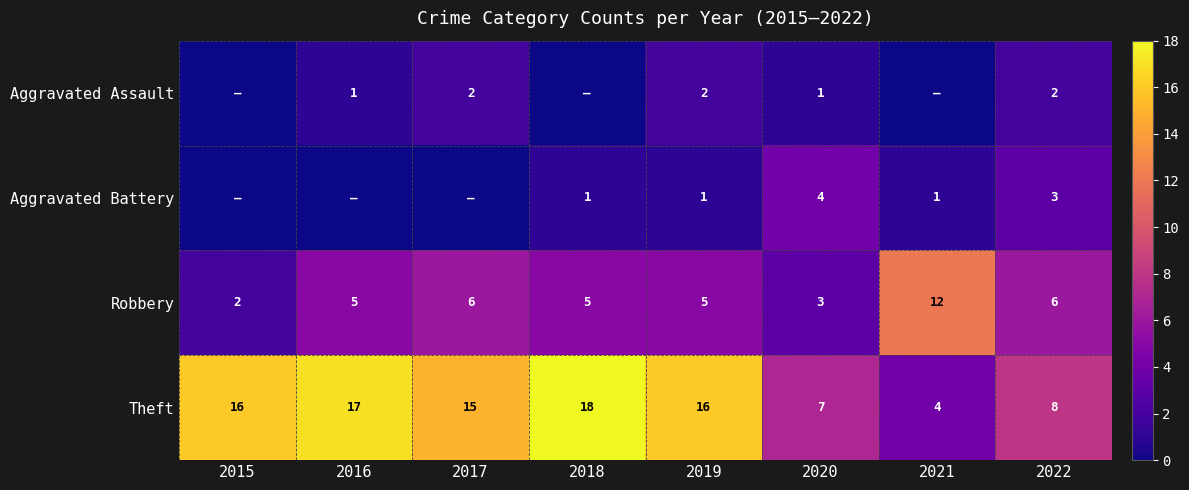

What is the sum of all Robbery values?

44